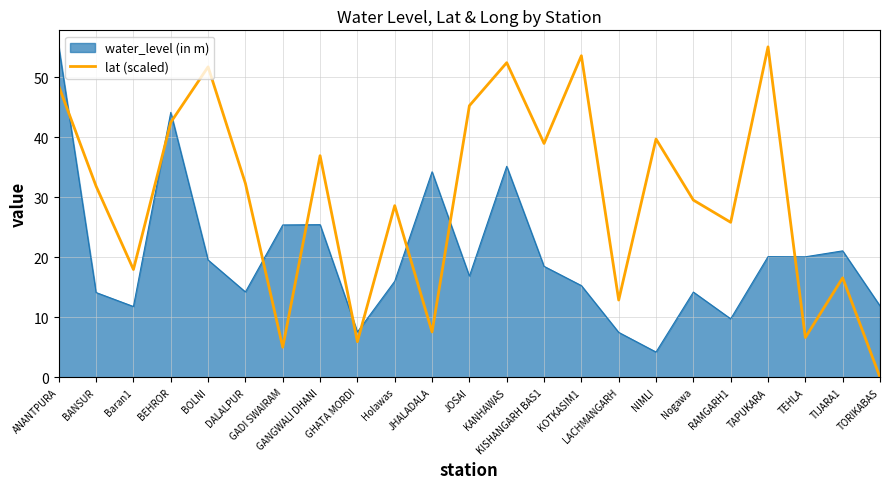

List the series in order of their overall mean, highest first.

lat (scaled), water_level (in m)